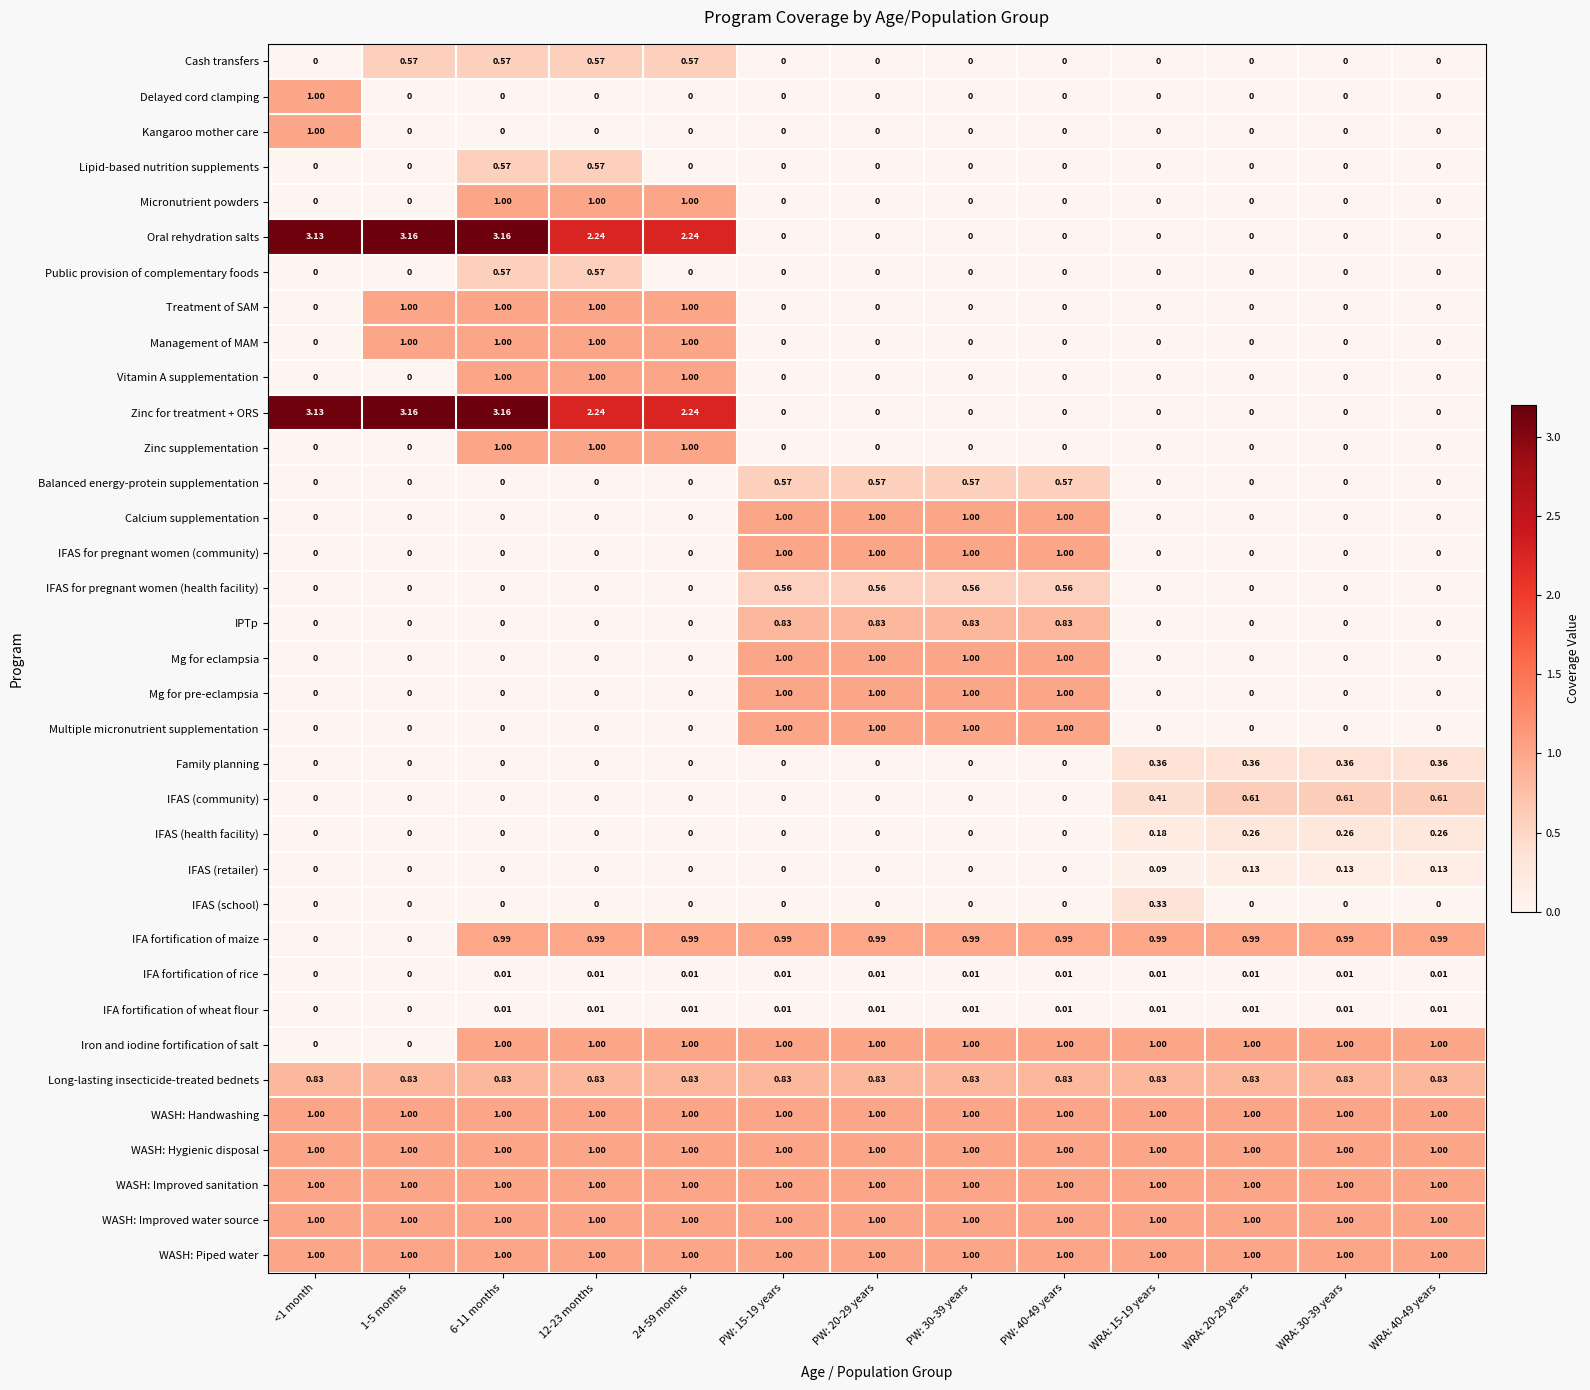

How many data points does each series have?

13